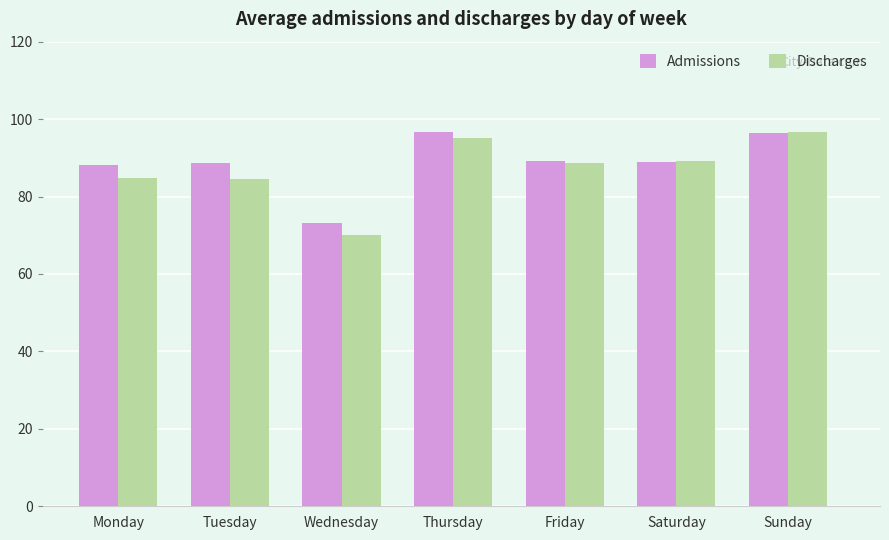

What is the sum of the Admissions values at Wednesday and Sunday?

169.6